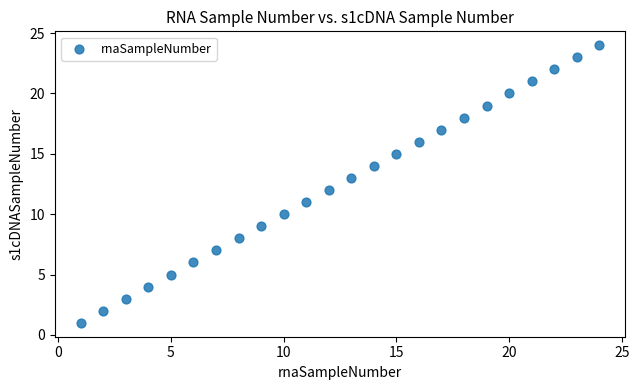

What is the range of Y values (max minus min)?

23